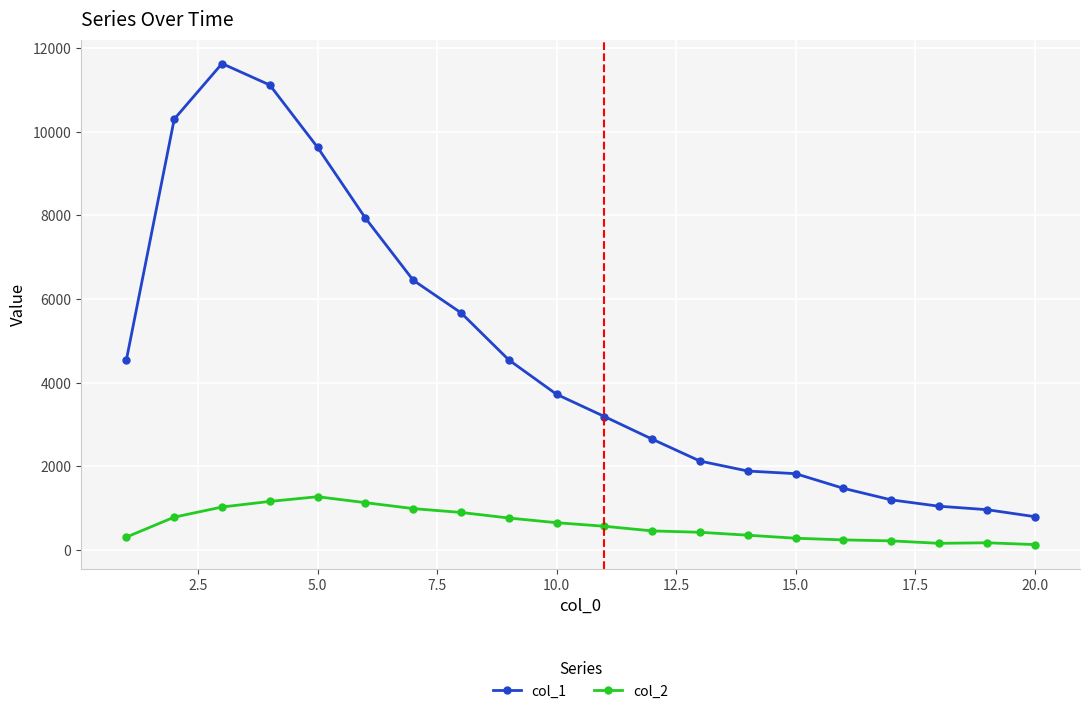

What is the difference between the second highest and second lowest values in the col_2 series?

1002